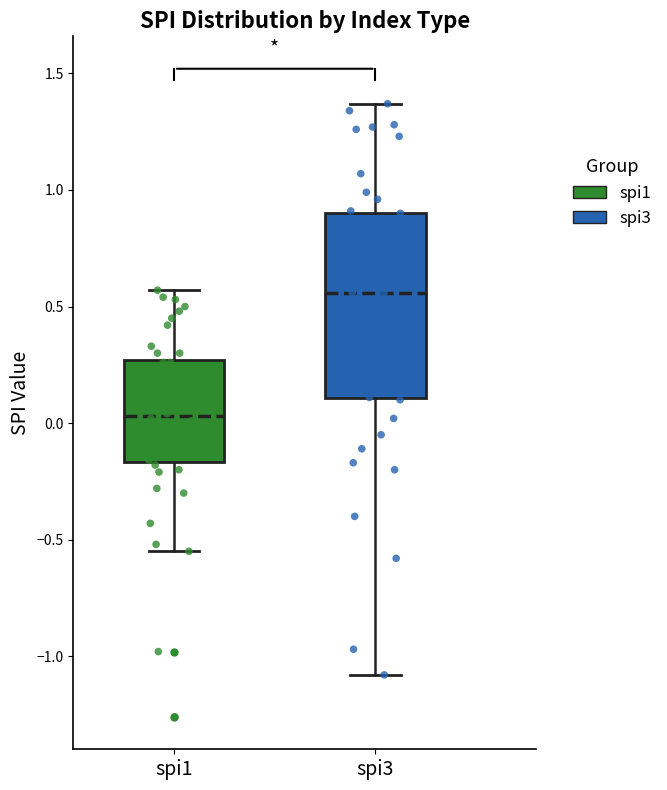

Reading left to right, transcribe this box plot: for each box, give where its median line is, the range the box spans, and where its two whiskers end, as read against the y-axis. The values are not printed on the chart, so give them approximately, as read against the axis.

spi1: median 0.05, box -0.15 to 0.25, whiskers -0.55 to 0.55
spi3: median 0.55, box 0.10 to 0.90, whiskers -1.10 to 1.35